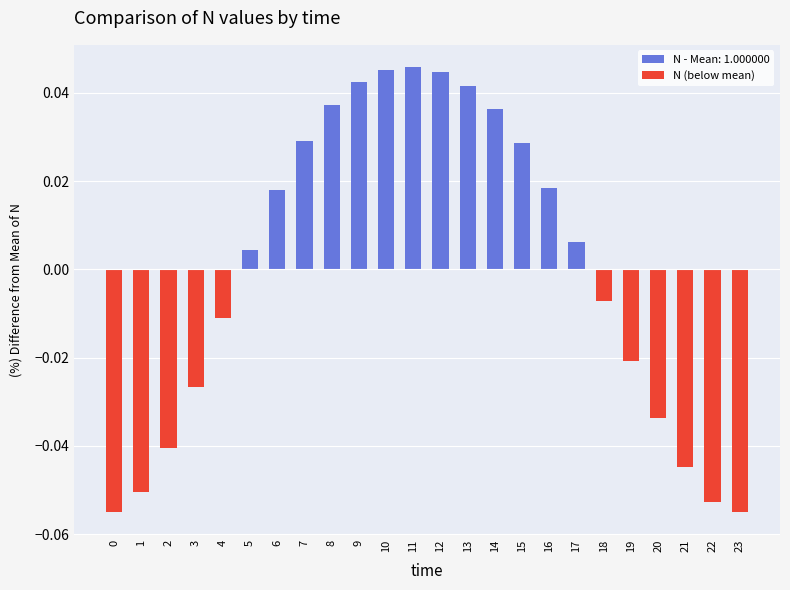

Where is N (below mean) nearest to the value 0?

18